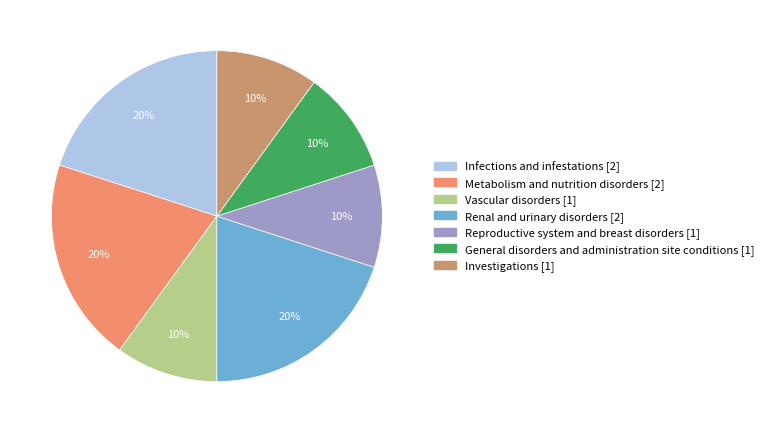

What percentage is the Renal and urinary disorders slice, to the nearest percent?

20%